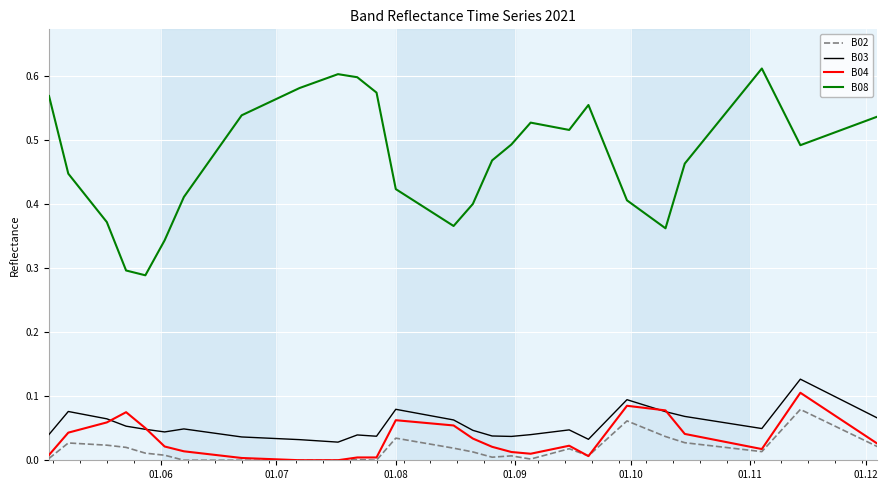

How many lines are shown in the chart?

4